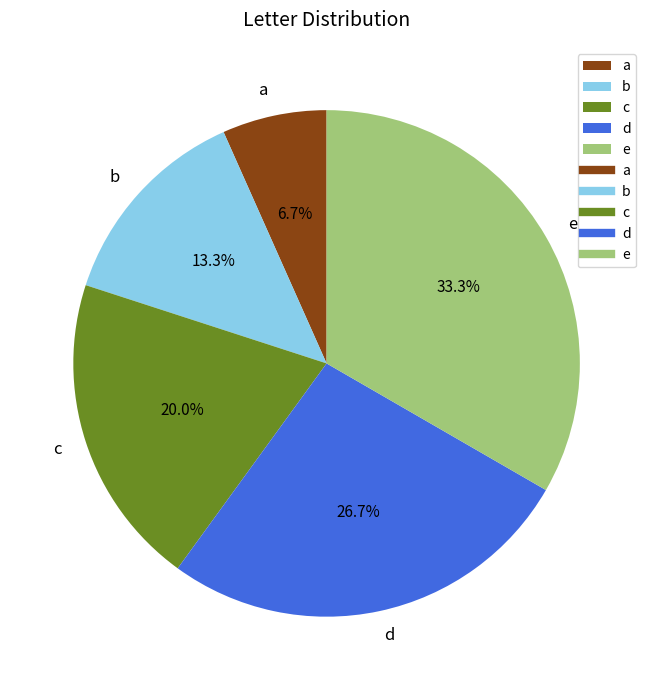

True or false: c accounts for 34% of the total.

False